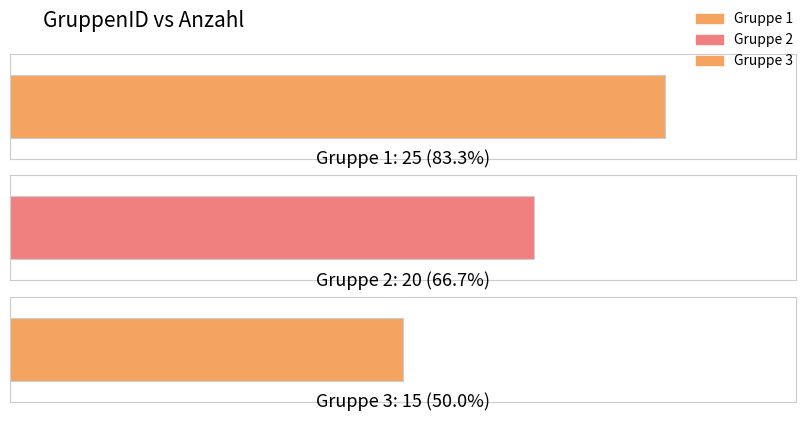

Rank the categories by value from lowest to highest.

3, 2, 1